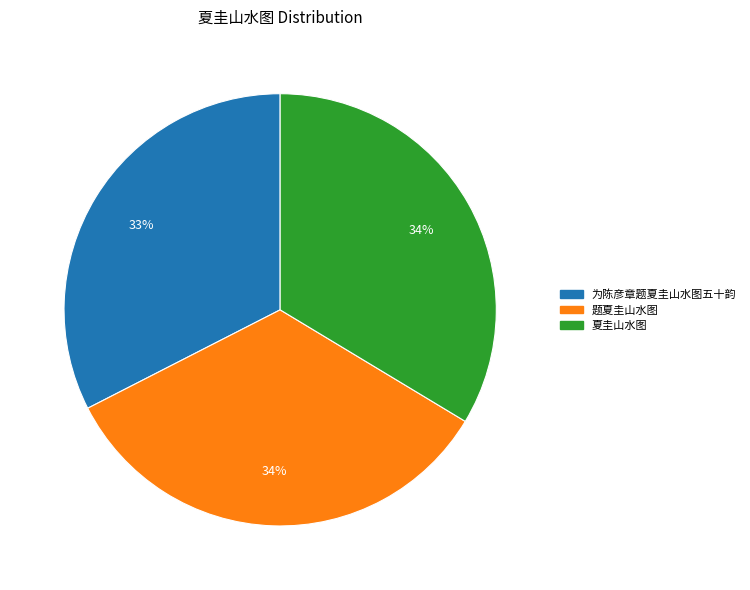

Approximately how many times larger is the value at 为陈彦章题夏圭山水图五十韵 compared to 题夏圭山水图?

1.0